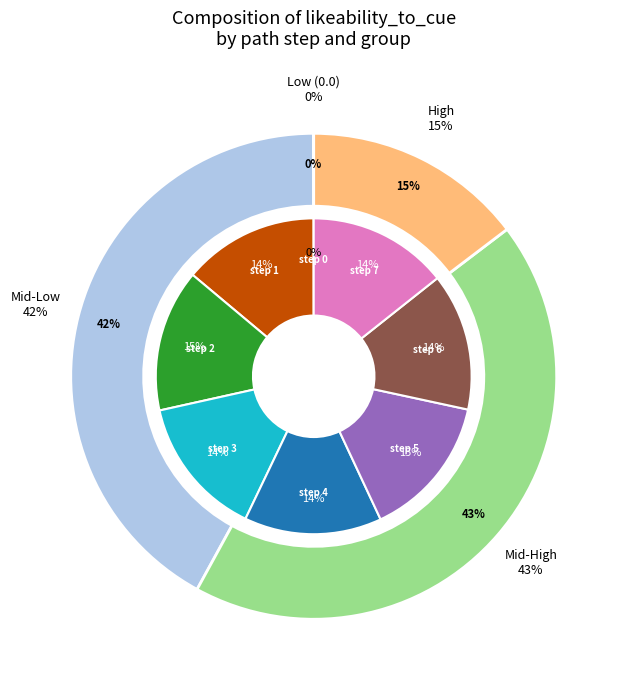

How much of the chart is everything except 7?

85.9%